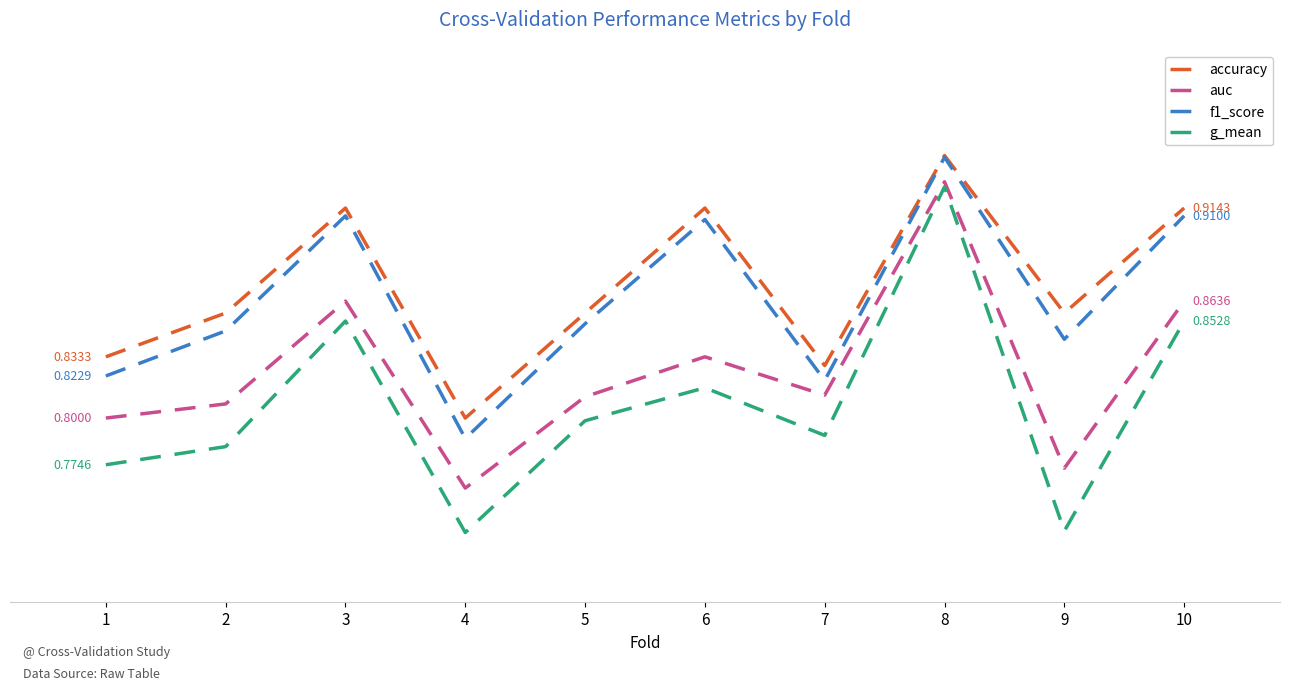

What is the sum of the accuracy values at 10 and 9?

1.8